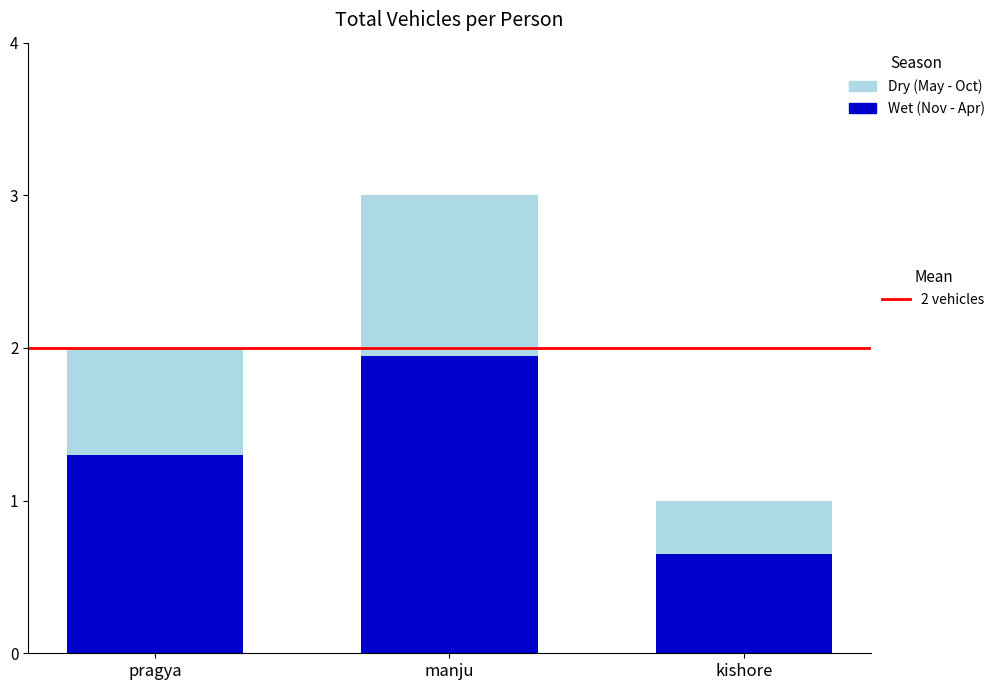

At which category is the sum across all series the highest?

manju